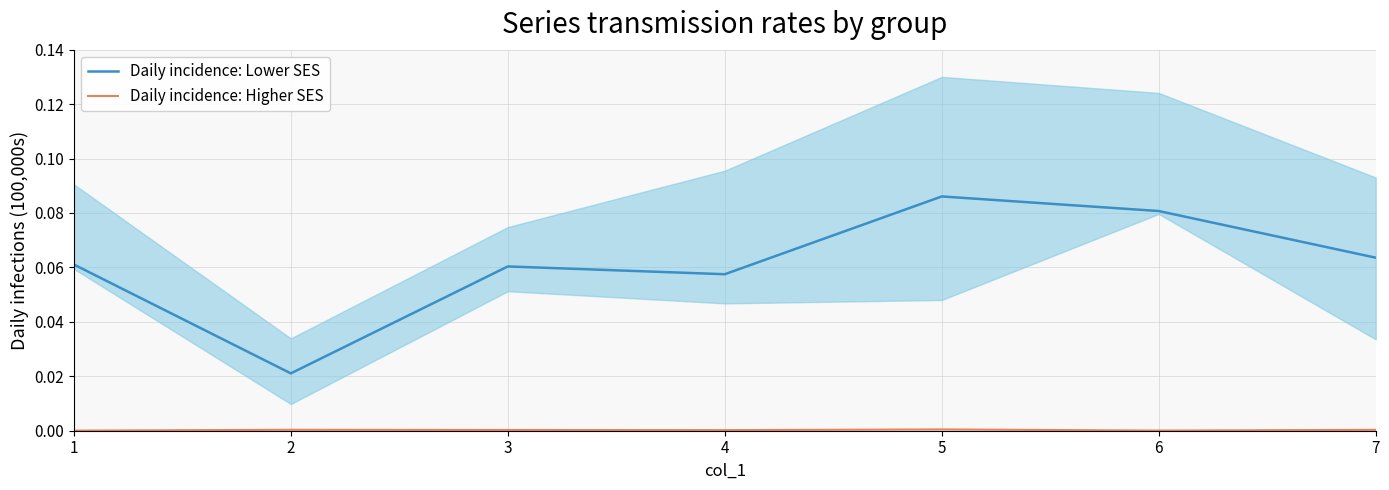

At which category is the sum across all series the highest?

5